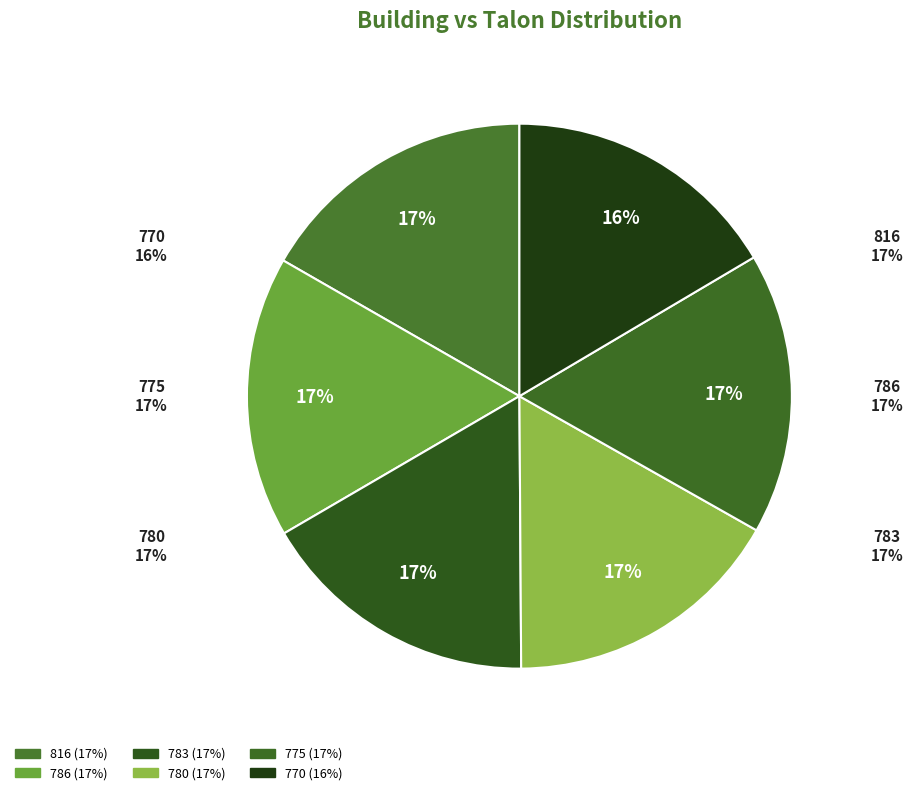

True or false: 783 accounts for 16% of the total.

False